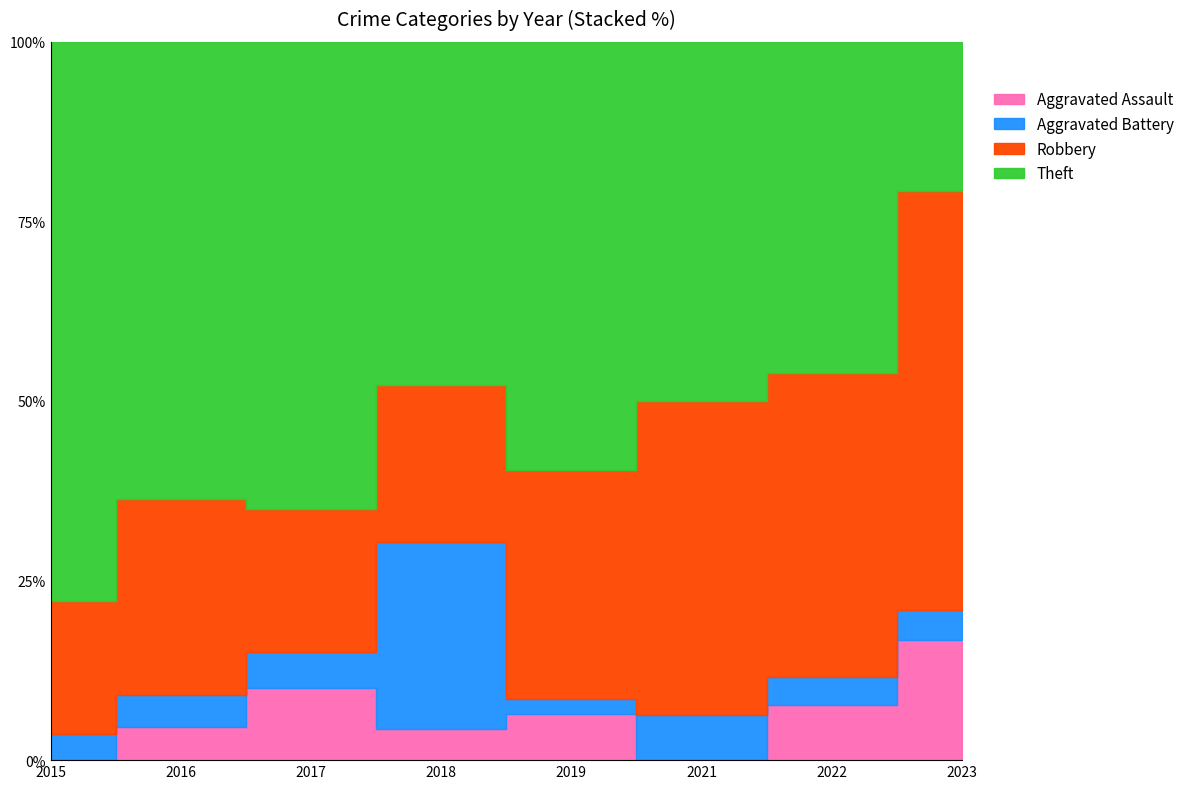

How many lines are shown in the chart?

4